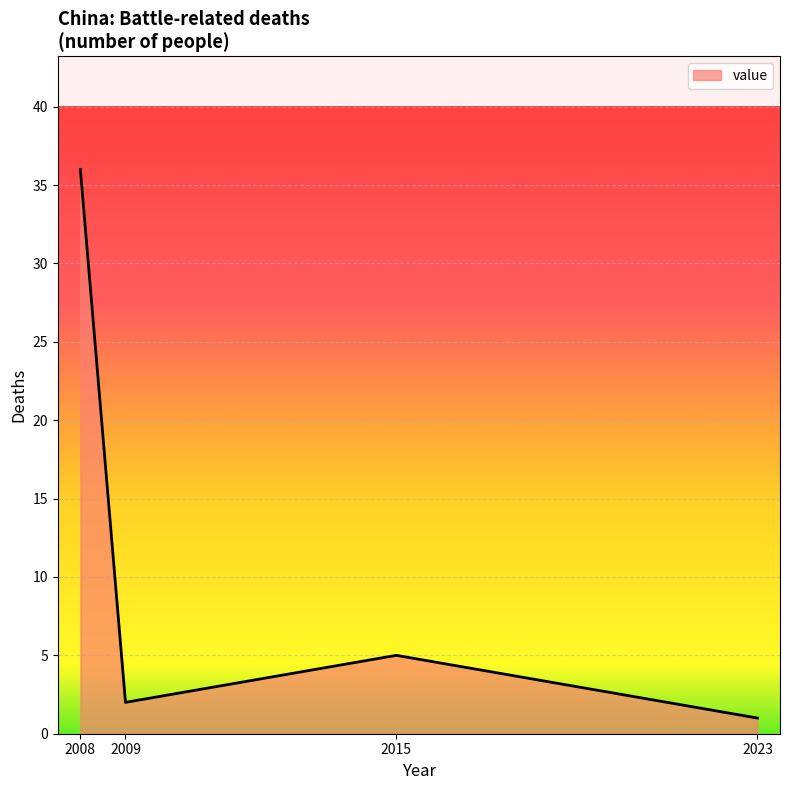

Count the number of data series in this chart.

1